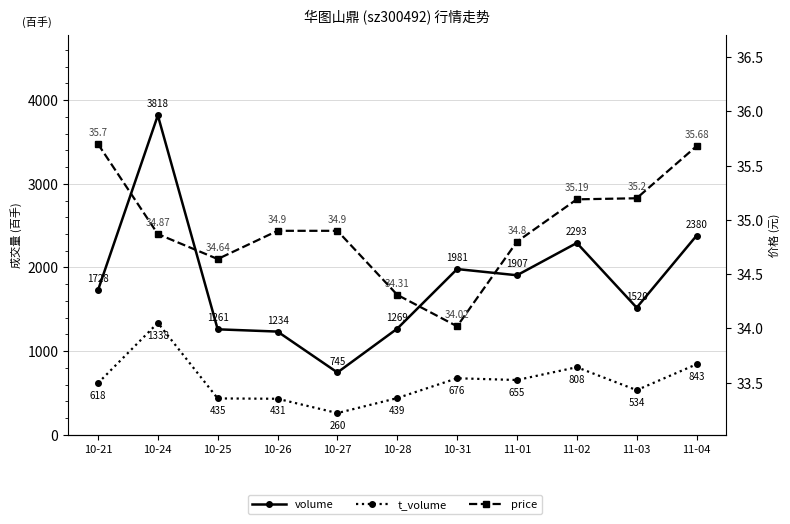

What is the greatest value displayed?

3818.0